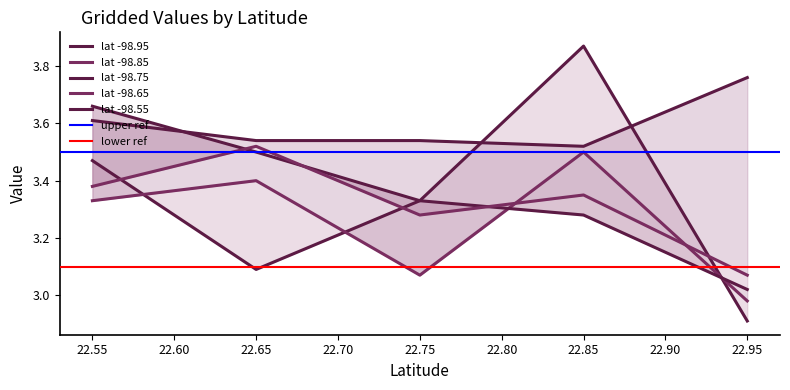

At how many categories does at least one series exceed 3?

5